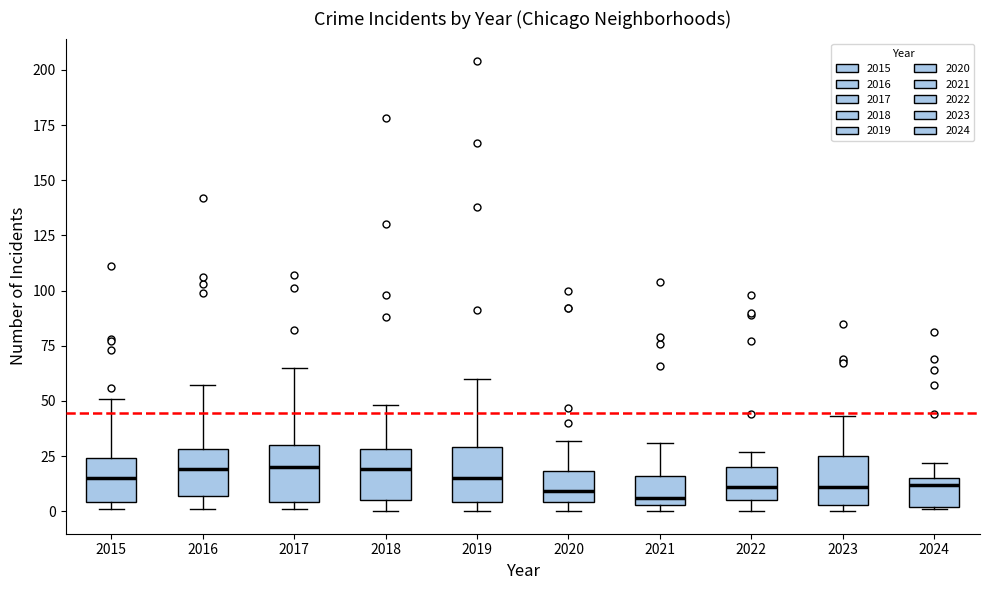

Reading left to right, transcribe this box plot: for each box, give where its median line is, the range the box spans, and where its two whiskers end, as read against the y-axis. The values are not printed on the chart, so give them approximately, as read against the axis.

2015: median 15, box 5 to 25, whiskers 0 to 50
2016: median 20, box 5 to 30, whiskers 0 to 55
2017: median 20, box 5 to 30, whiskers 0 to 65
2018: median 20, box 5 to 30, whiskers 0 to 50
2019: median 15, box 5 to 30, whiskers 0 to 60
2020: median 10, box 5 to 20, whiskers 0 to 30
2021: median 5 (just above the box's lower edge), box 5 to 15, whiskers 0 to 30
2022: median 10, box 5 to 20, whiskers 0 to 25
2023: median 10, box 5 to 25, whiskers 0 to 45
2024: median 10, box 0 to 15, whiskers 0 to 20